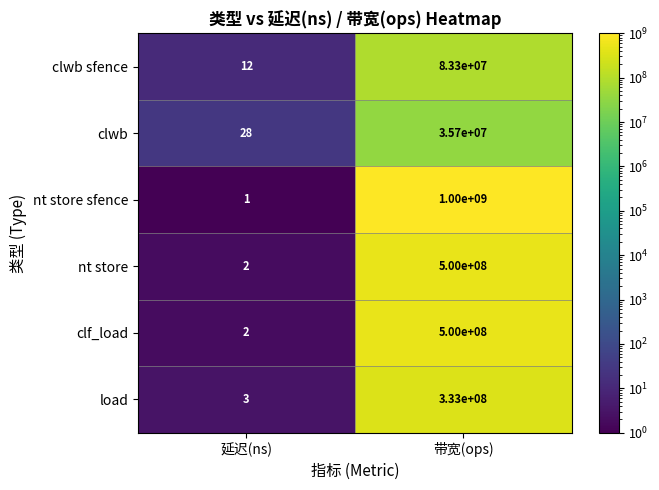

What is the difference between the highest and lowest values at 带宽(ops)?

964300000